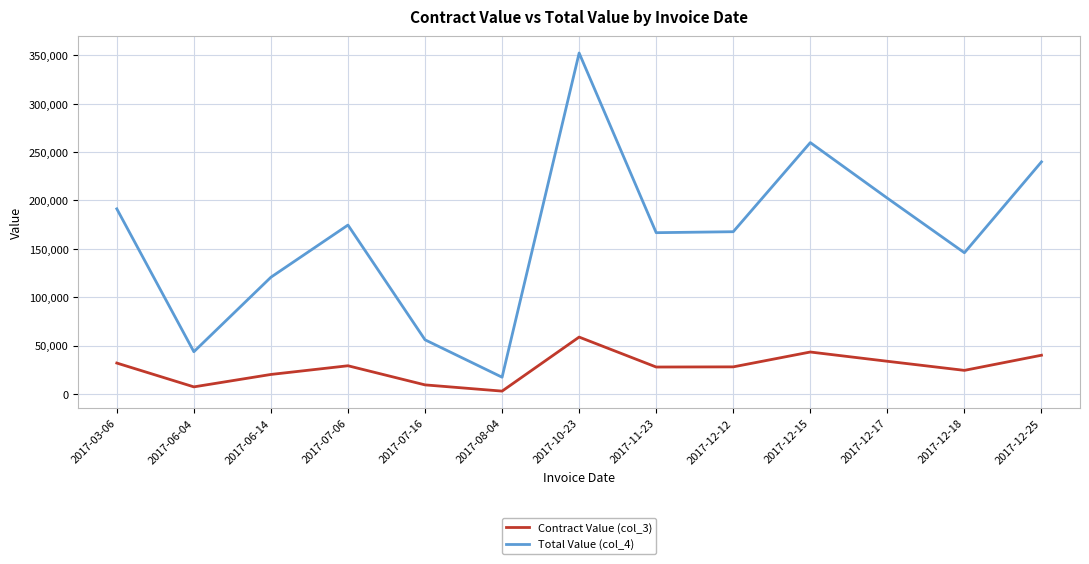

Which series has the largest total across all categories?

Total Value (col_4)